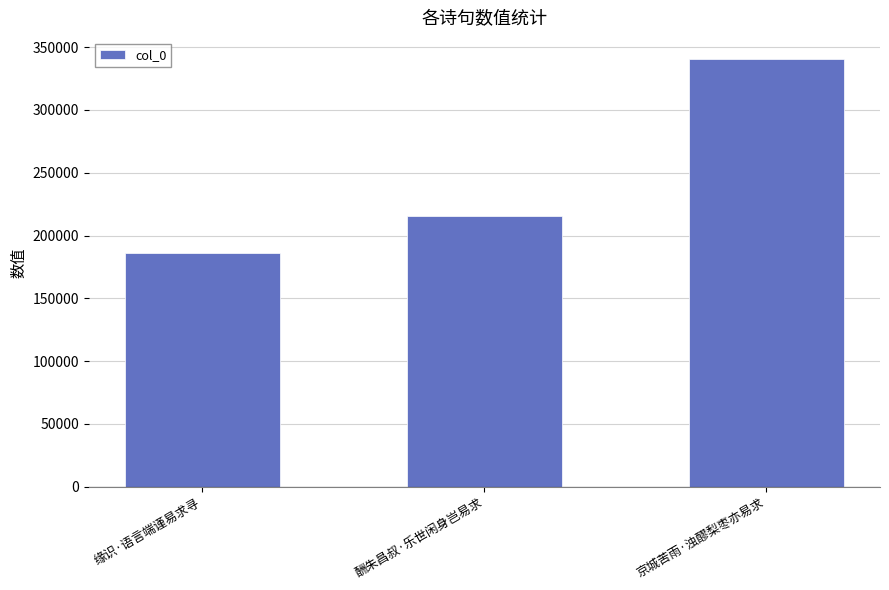

What is the greatest value displayed?

340324